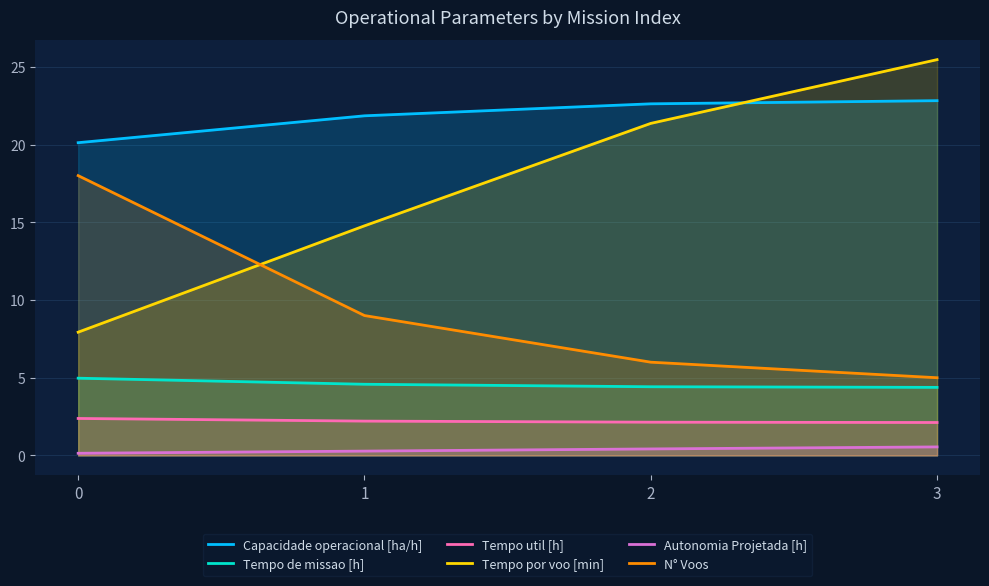

Is the value of Tempo util [h] at 2 greater than the value of Tempo de missao [h] at 0?

No